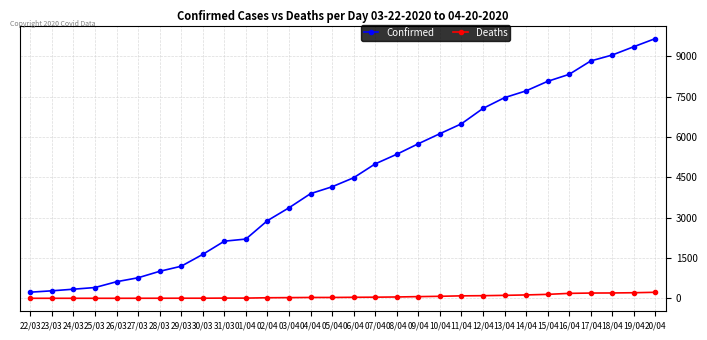

What is the average value of the Deaths series?

66